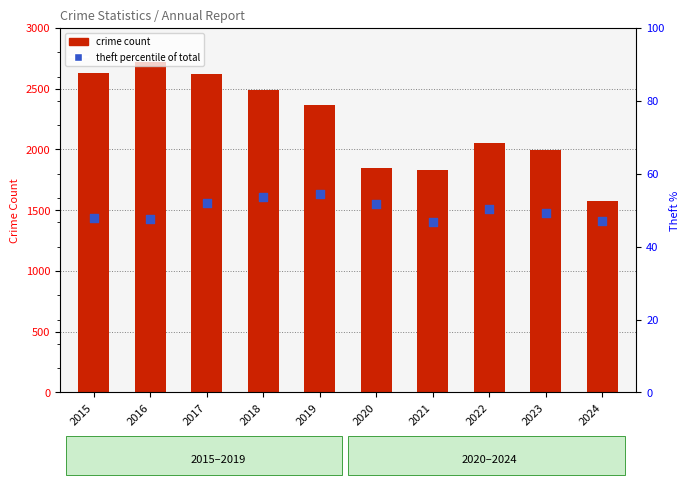

At how many categories does at least one series exceed 2311?

5